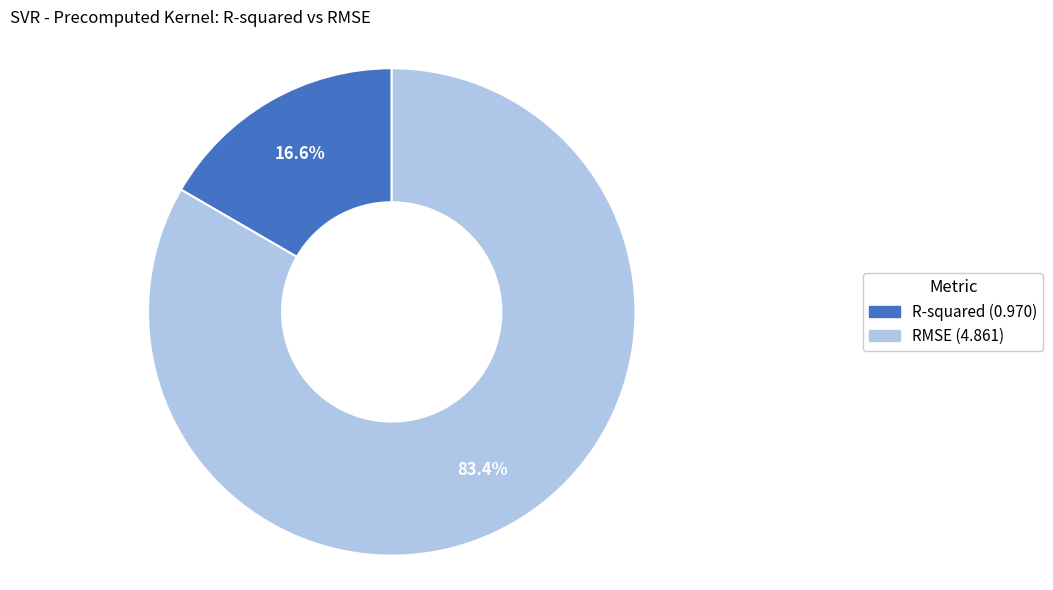

To the nearest percent, what is the combined percentage of R-squared and RMSE?

100%